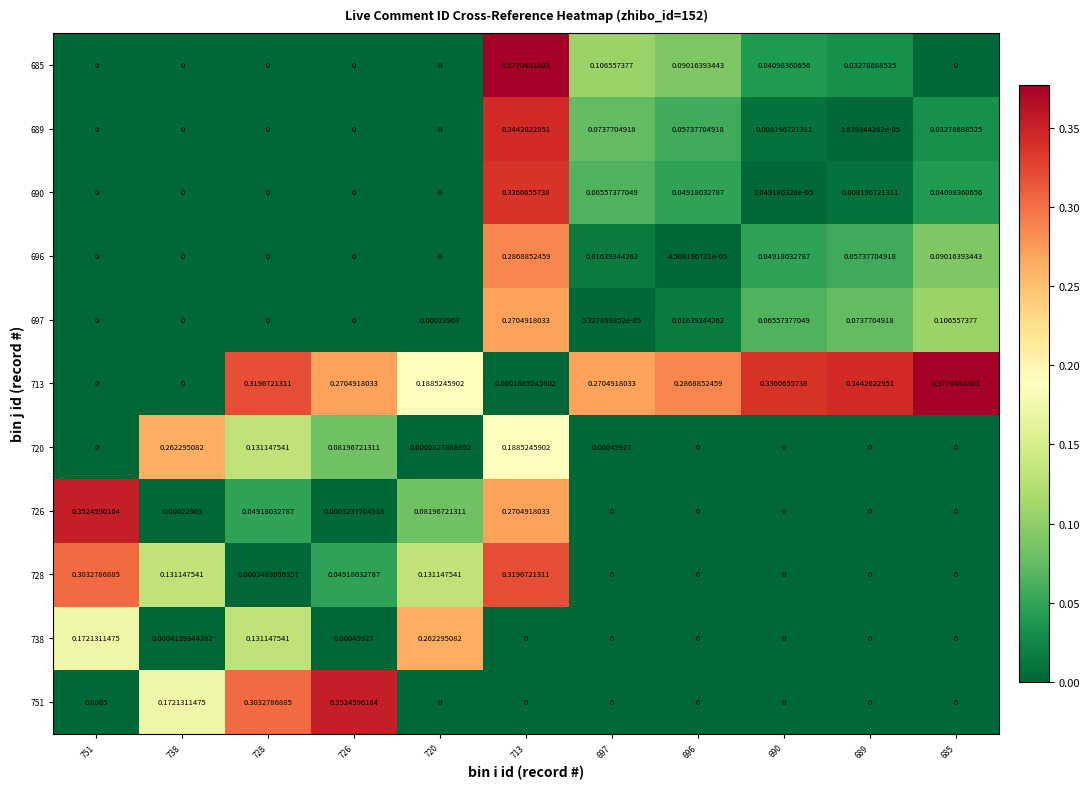

Is the value of 697 at 713 greater than the value of 738 at 720?

Yes